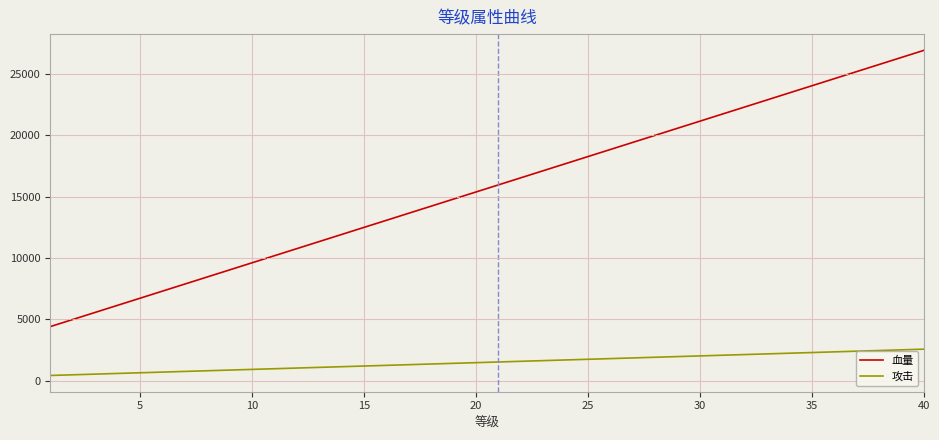

Does the chart display data point markers on the line(s)?

No